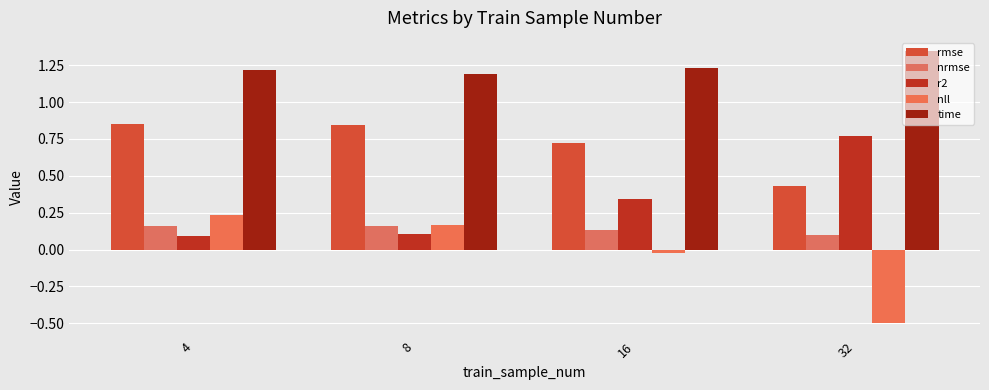

How many groups of bars are there?

4